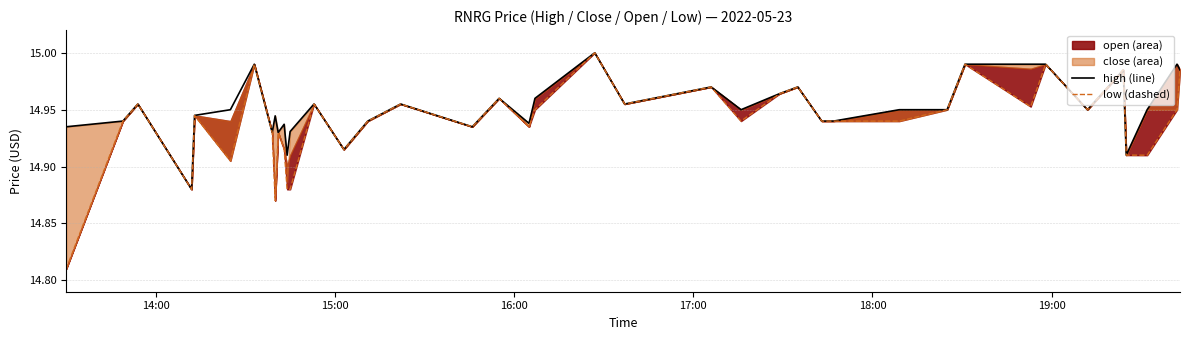

The value of low at 32 is 25.8. True or false?

False